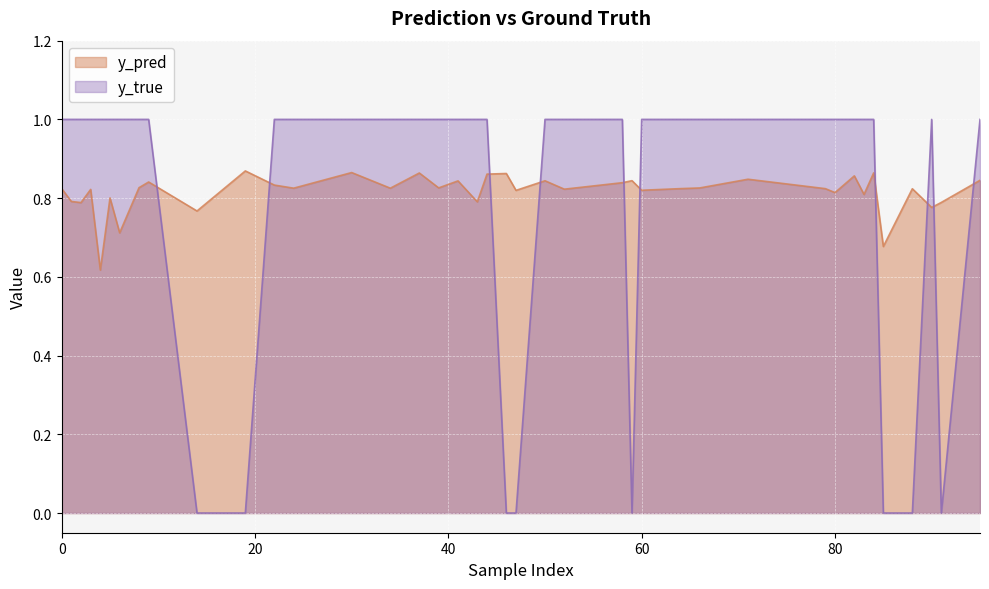

What is the maximum value shown in the chart?

1.0